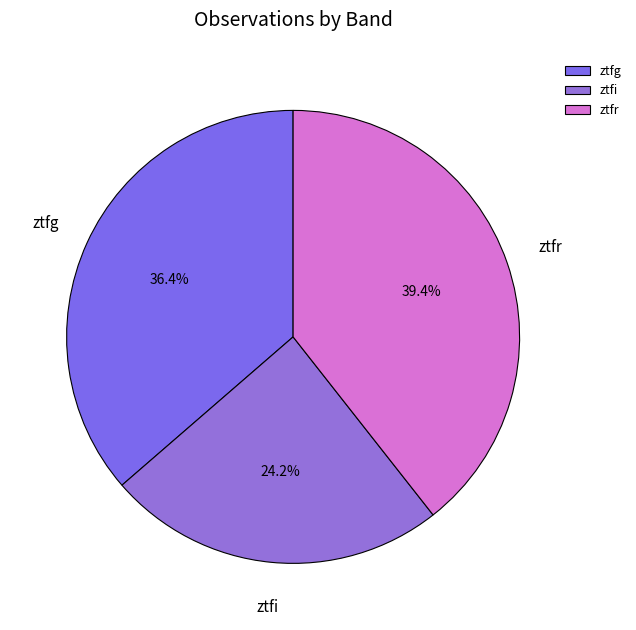

How many segments does this pie chart have?

3